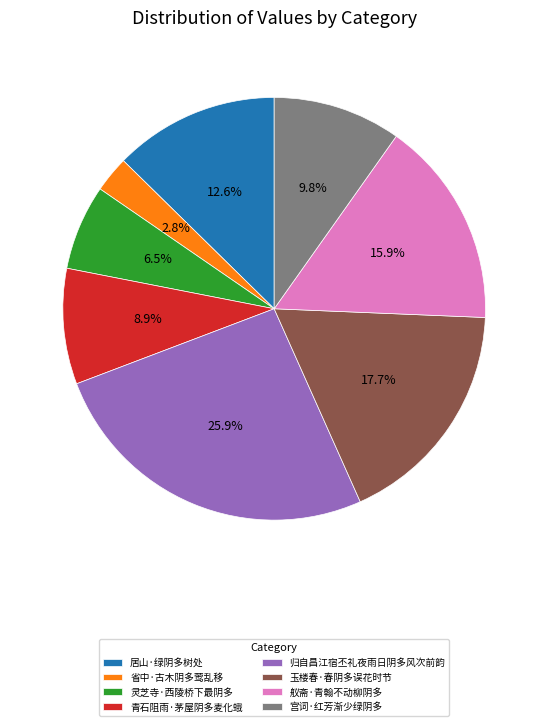

Which slice is the smallest?

省中·古木阴多莺乱移